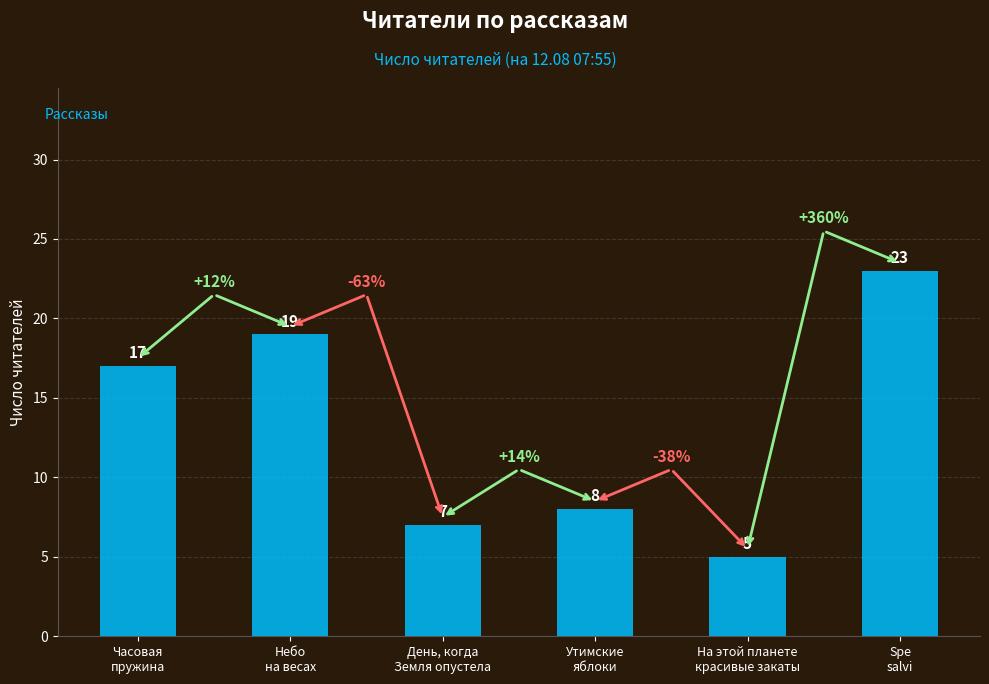

Reading right to left, transcribe all the data shown in this chart.

Spe
salvi=23	На этой планете
красивые закаты=5	Утимские
яблоки=8	День, когда
Земля опустела=7	Небо
на весах=19	Часовая
пружина=17